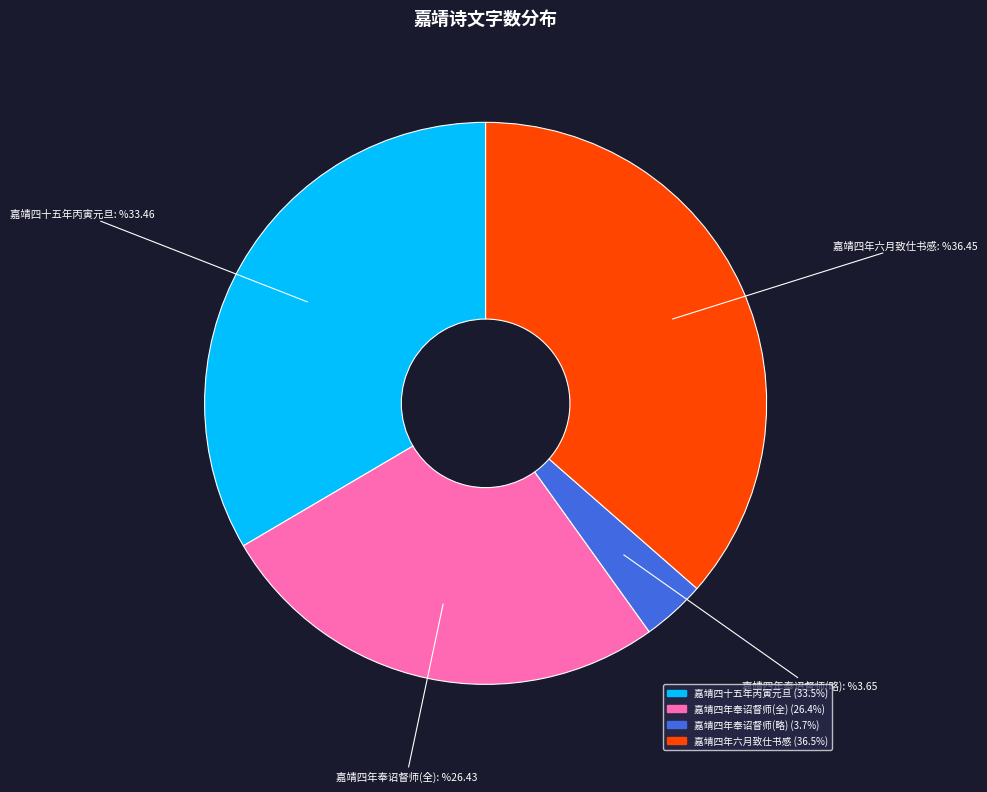

Is there any slice that represents more than half of the pie?

No